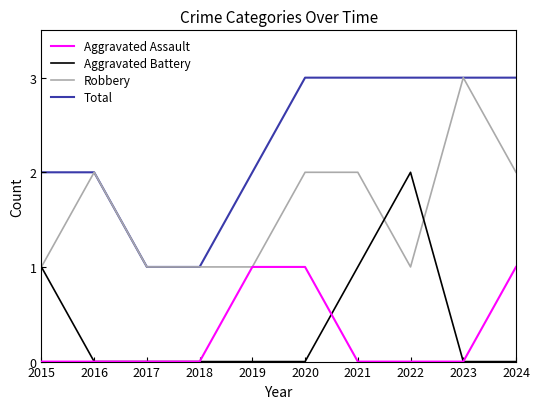

Count the number of categories in the chart.

10